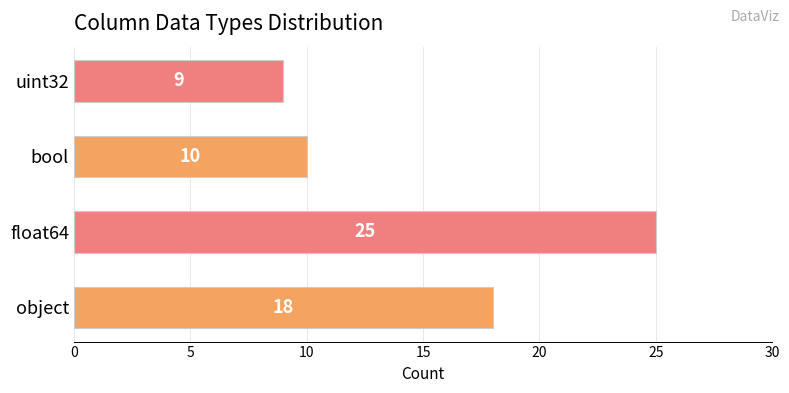

List the labels in order of value, largest first.

float64, object, bool, uint32